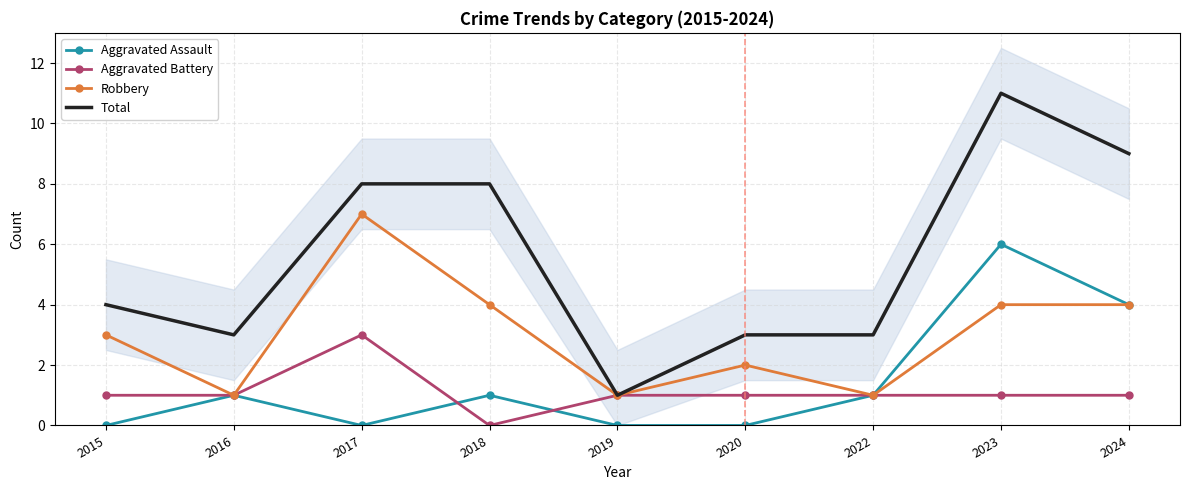

What are all the series names shown in the legend?

Aggravated Assault, Aggravated Battery, Robbery, Total